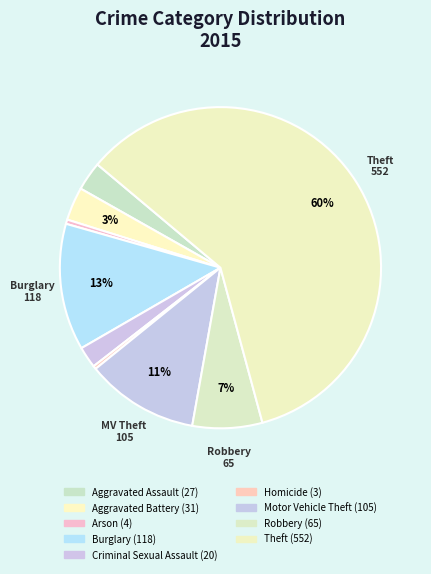

The Motor Vehicle Theft slice represents 11% of the pie. True or false?

True